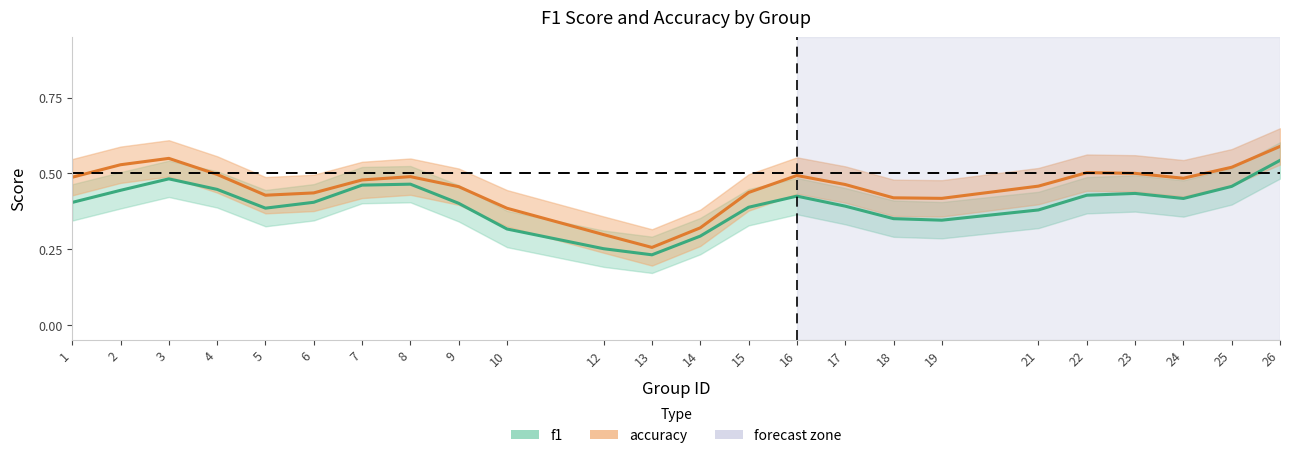

The accuracy series shows 0.5 at 2. True or false?

True